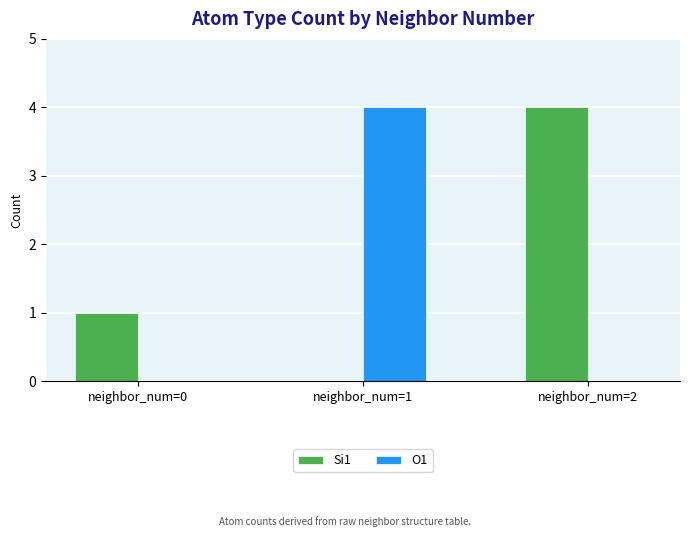

Which category has the highest value in the Si1 series?

neighbor_num=2